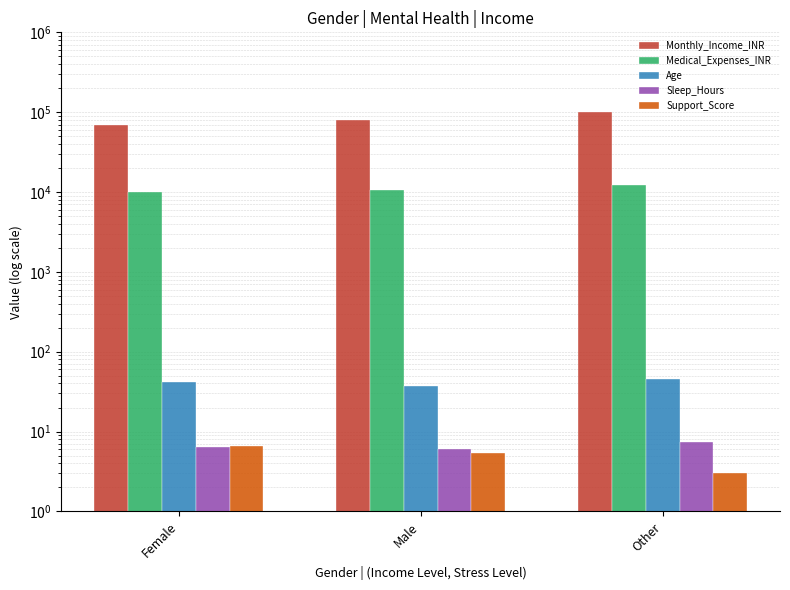

What is the difference between the Medical_Expenses_INR values at Other and Male?

1557.5